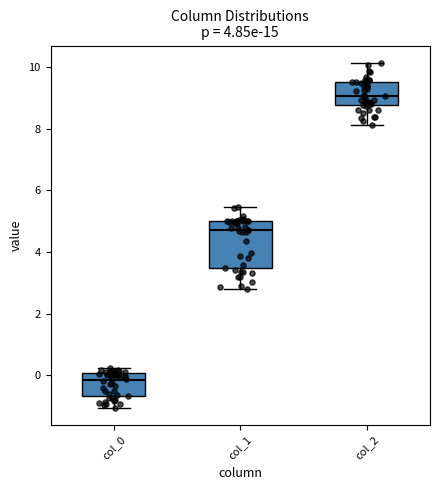

Reading left to right, read every box against the y-axis: the position of its median line, the range the box covers, and the ends of its whiskers. The values are not printed on the chart, so give them approximately, as read against the axis.

col_0: median -0.2, box -0.6 to 0.0, whiskers -1.0 to 0.2
col_1: median 4.8, box 3.4 to 5.0, whiskers 2.8 to 5.4
col_2: median 9.0, box 8.8 to 9.6, whiskers 8.2 to 10.2